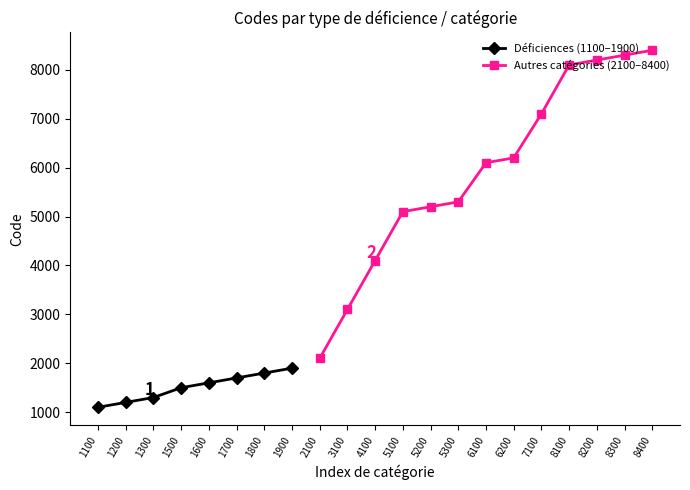

What is the difference between the maximum and second lowest values?

7200